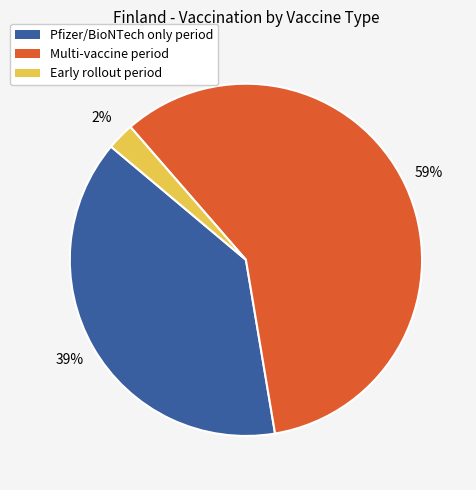

To the nearest percent, what is the average slice percentage?

33%